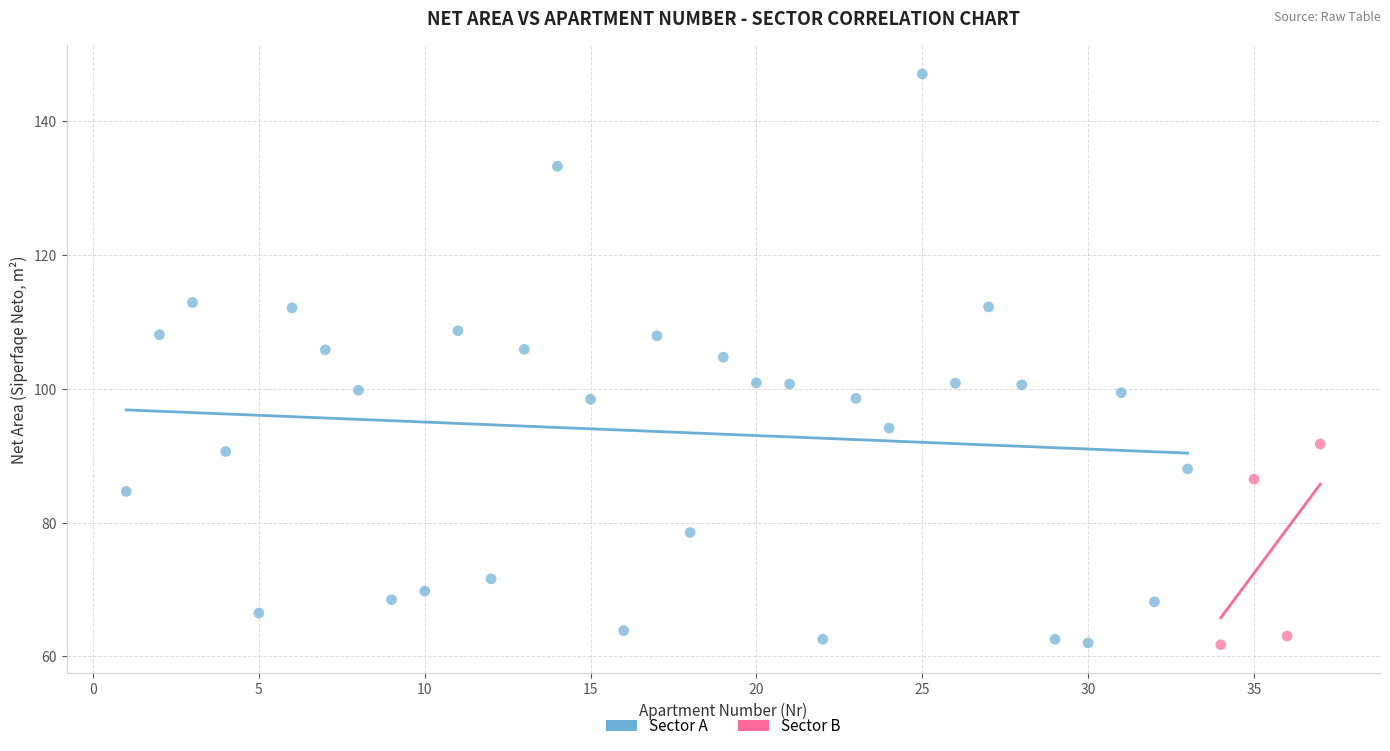

Which series has the largest Y range (max minus min)?

Sector A